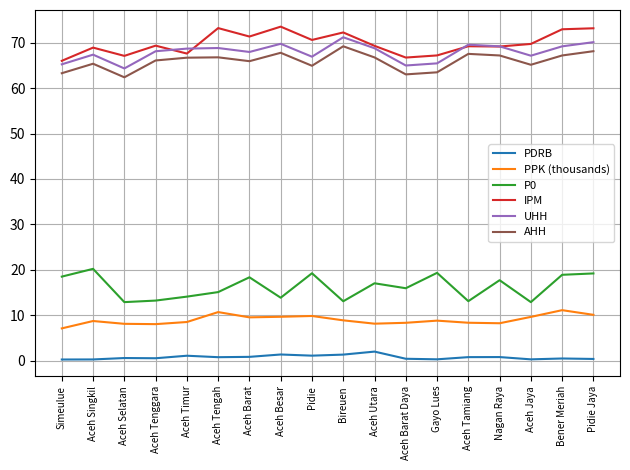

The PDRB series shows 2.0 at Aceh Utara. True or false?

True